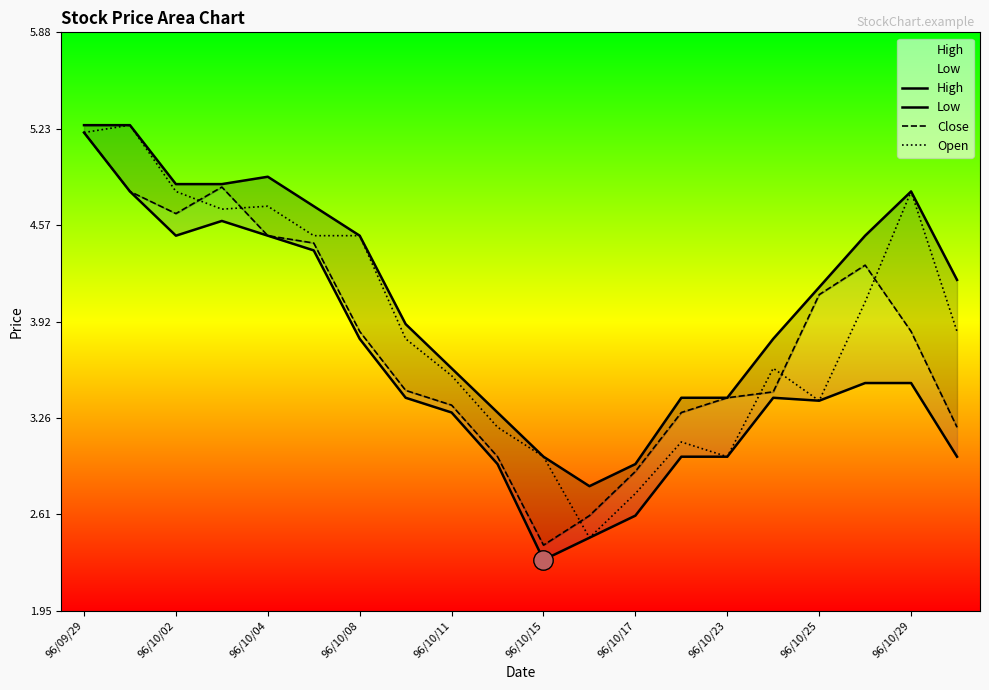

How many categories are shown in the chart?

20